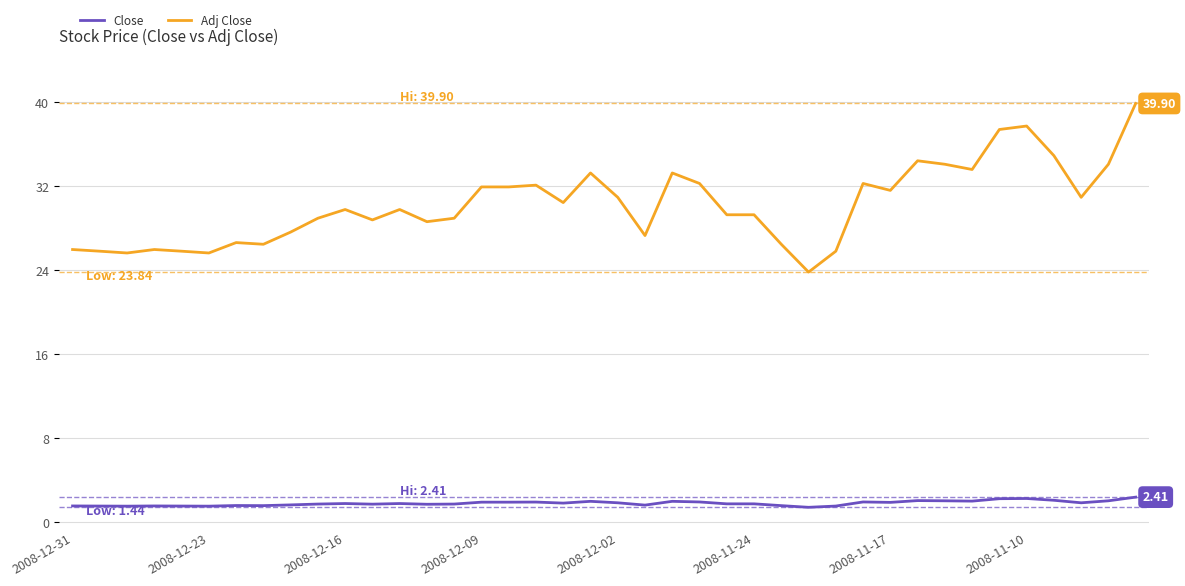

At how many categories does at least one series exceed 9?

40